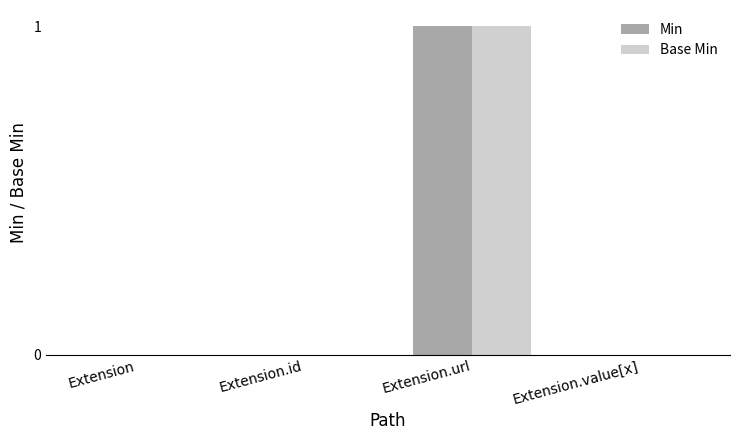

The Base Min series shows 0 at Extension. True or false?

True